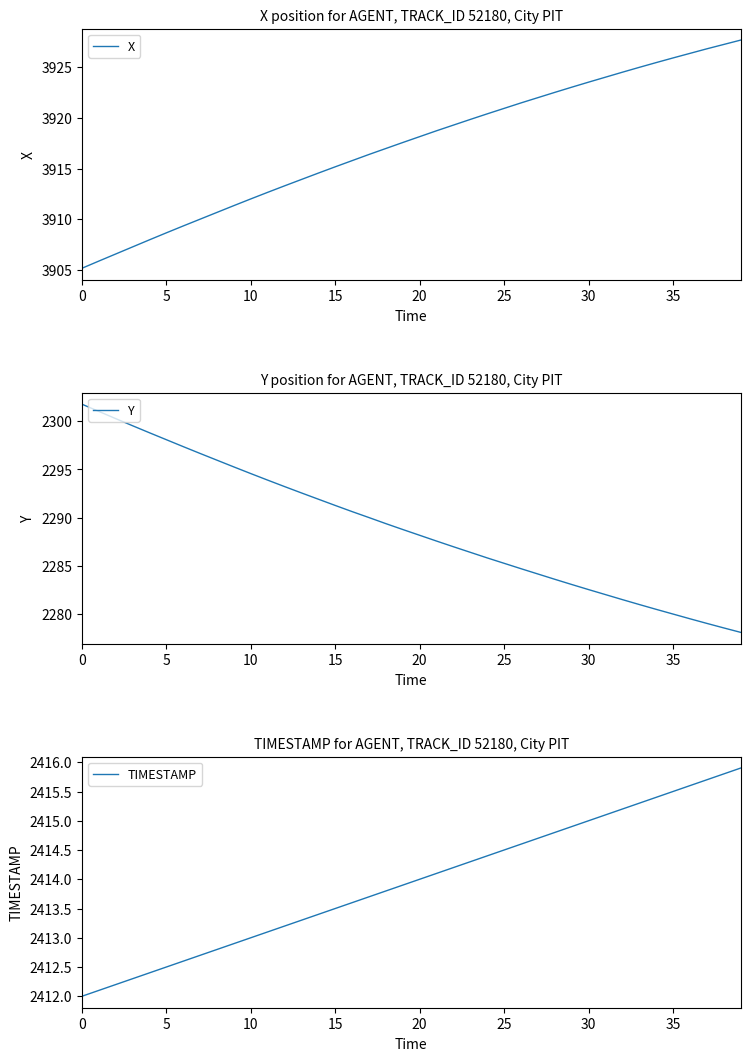

True or false: TIMESTAMP and Y cross at least once.

False